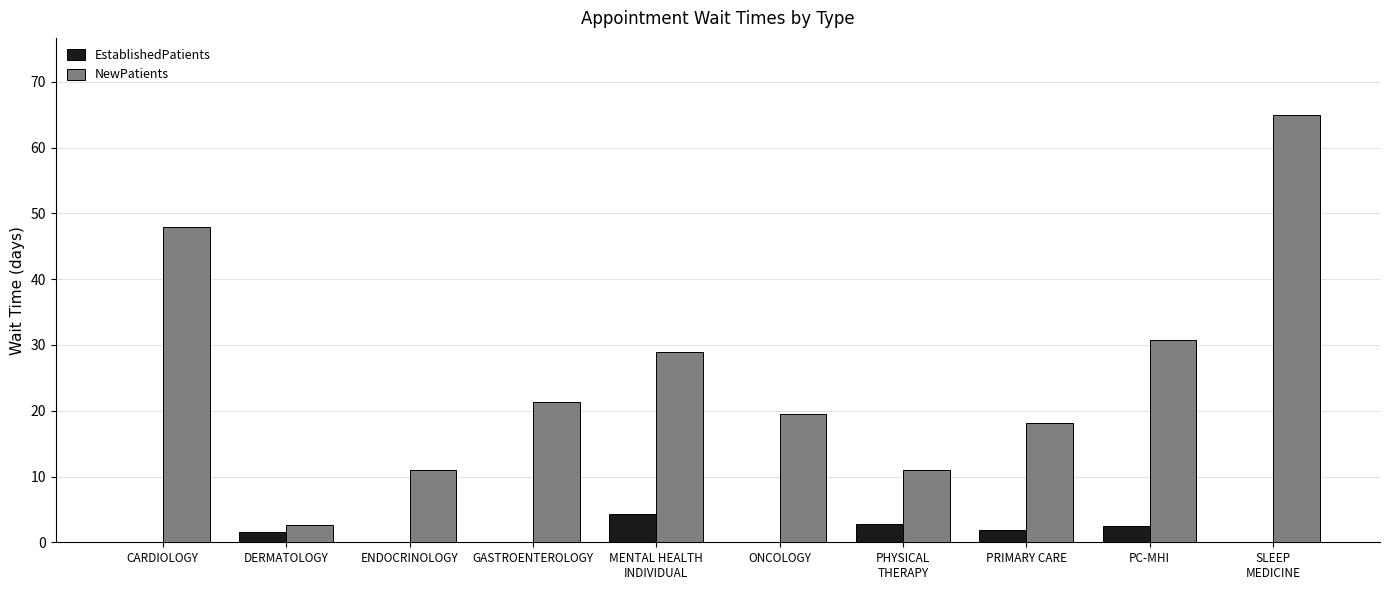

Which series has the largest range (max minus min)?

NewPatients